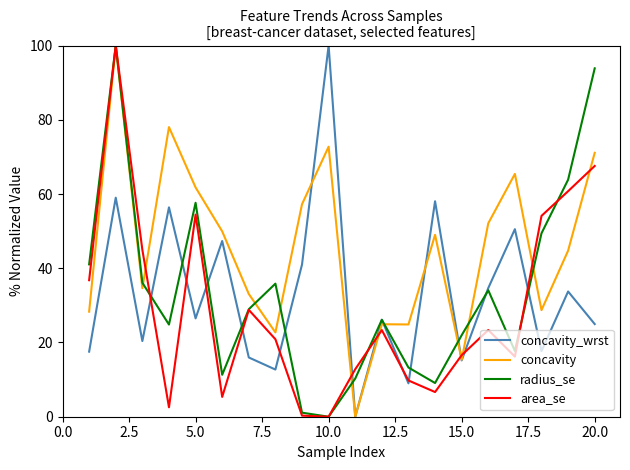

What is the maximum value shown in the chart?

100.0